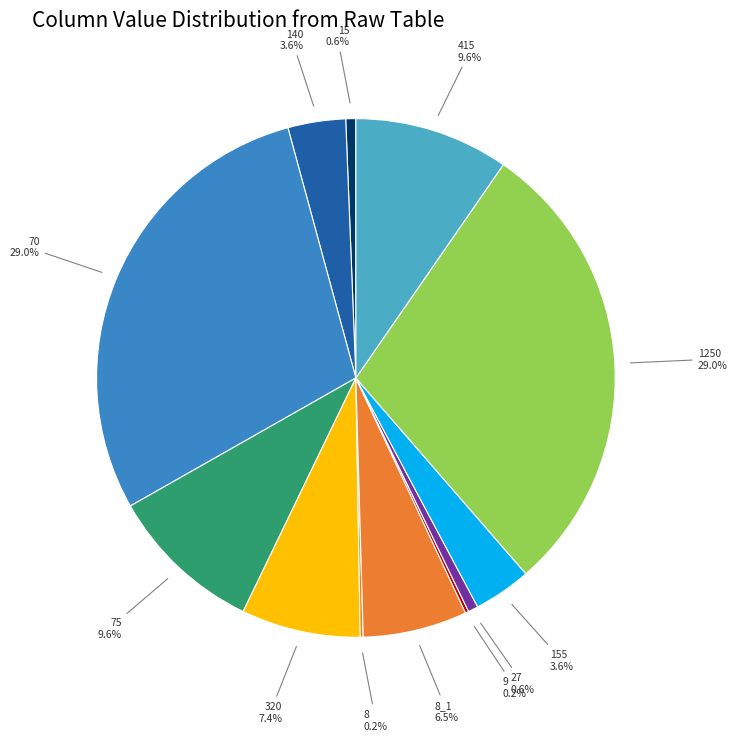

Which has a higher value, 415 or 155?

415